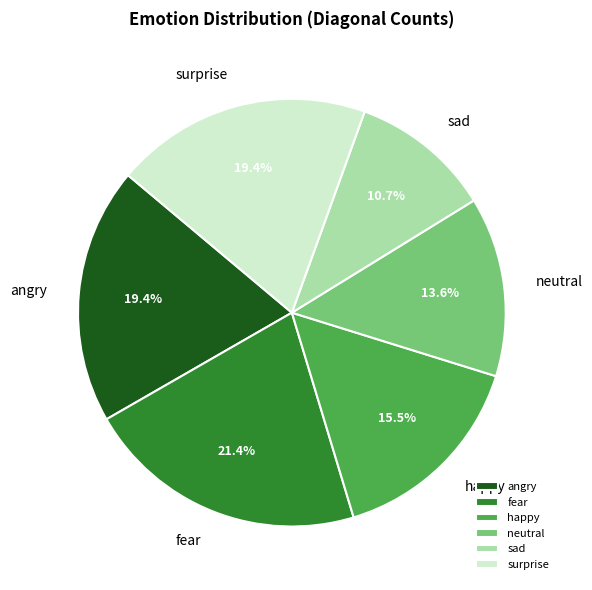

To the nearest percent, what portion does sad represent?

11%